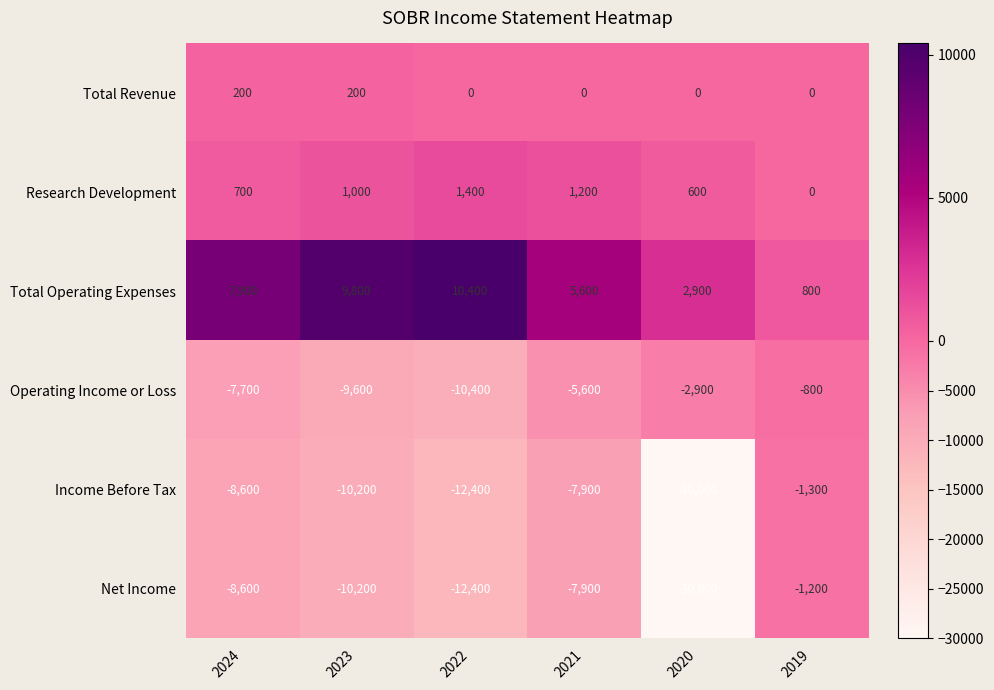

What is the average value of the Total Operating Expenses series?

6233